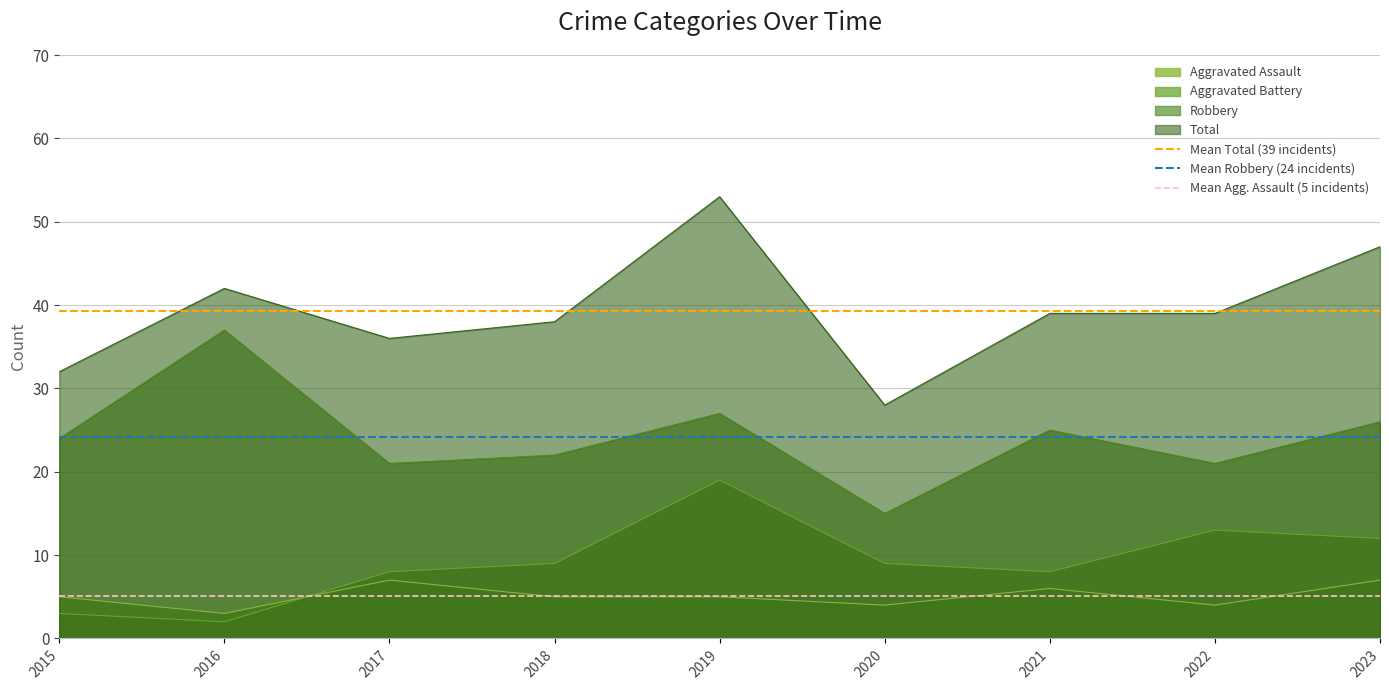

True or false: Robbery and Aggravated Assault intersect in this chart.

False